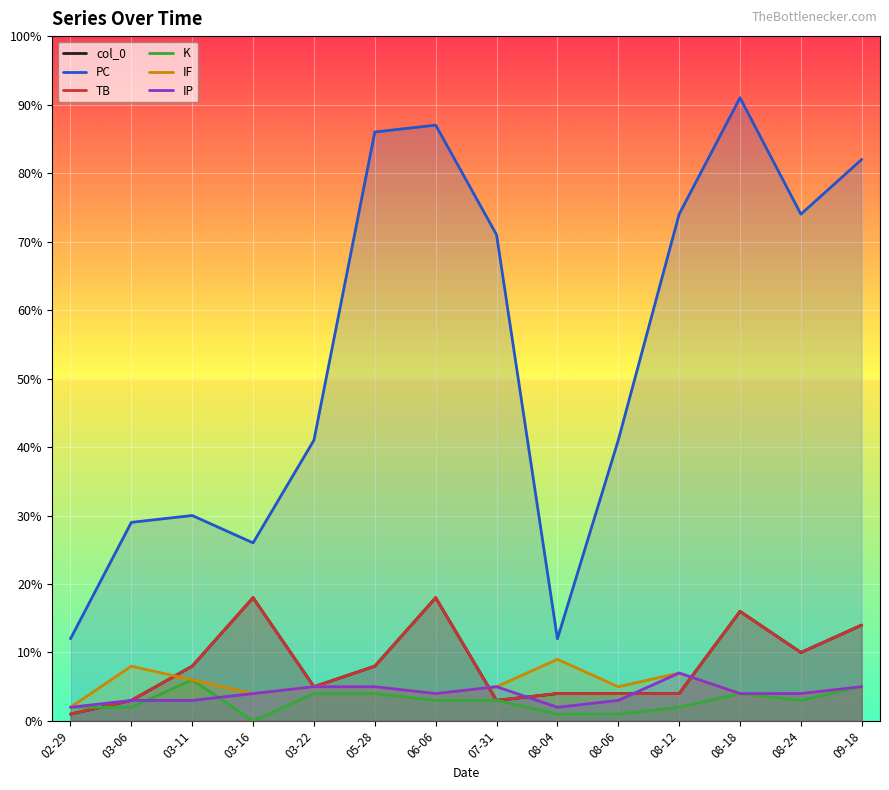

Reading left to right, extract all data points from this chart.

col_0: 02-29=1	03-06=3	03-11=8	03-16=18	03-22=5	05-28=8	06-06=18	07-31=3	08-04=4	08-06=4	08-12=4	08-18=16	08-24=10	09-18=14
PC: 02-29=12	03-06=29	03-11=30	03-16=26	03-22=41	05-28=86	06-06=87	07-31=71	08-04=12	08-06=41	08-12=74	08-18=91	08-24=74	09-18=82
TB: 02-29=1	03-06=3	03-11=8	03-16=18	03-22=5	05-28=8	06-06=18	07-31=3	08-04=4	08-06=4	08-12=4	08-18=16	08-24=10	09-18=14
K: 02-29=2	03-06=2	03-11=6	03-16=0	03-22=4	05-28=4	06-06=3	07-31=3	08-04=1	08-06=1	08-12=2	08-18=4	08-24=3	09-18=5
IF: 02-29=2	03-06=8	03-11=6	03-16=4	03-22=5	05-28=5	06-06=4	07-31=5	08-04=9	08-06=5	08-12=7	08-18=4	08-24=4	09-18=5
IP: 02-29=2	03-06=3	03-11=3	03-16=4	03-22=5	05-28=5	06-06=4	07-31=5	08-04=2	08-06=3	08-12=7	08-18=4	08-24=4	09-18=5